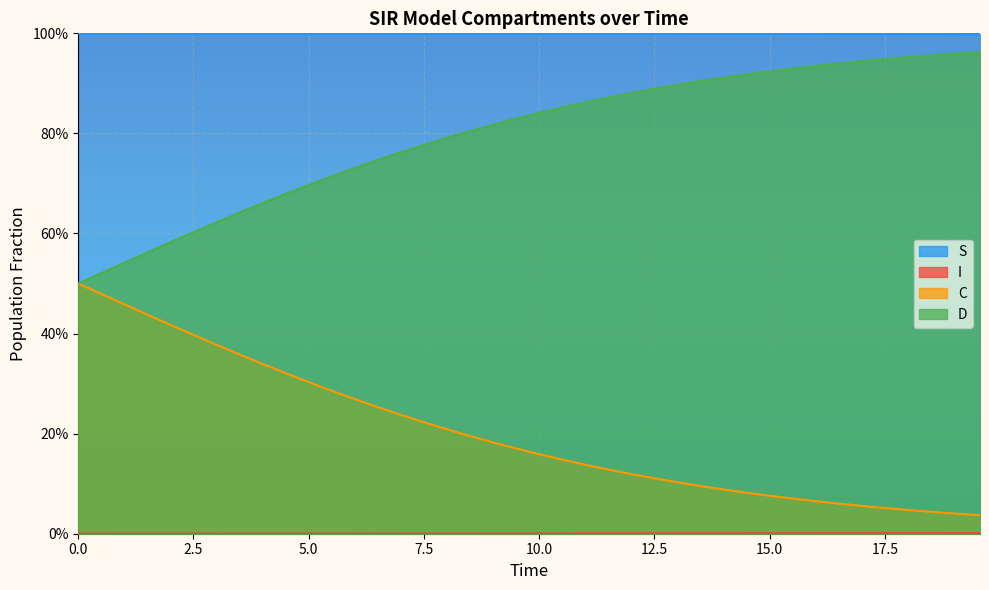

True or false: I and C intersect in this chart.

False